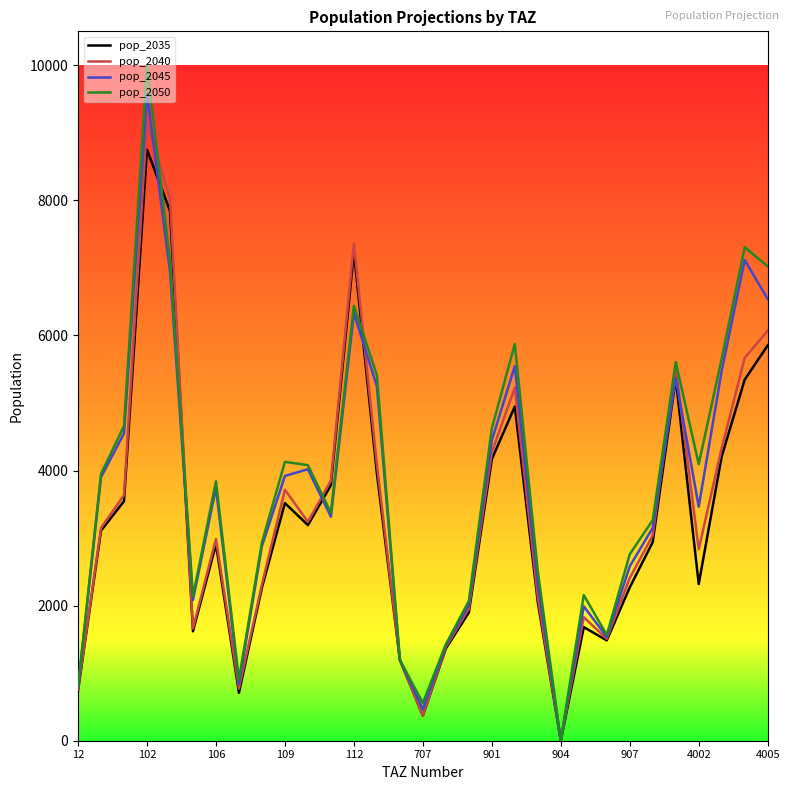

What is the sum of all pop_2045 values?

112764.5